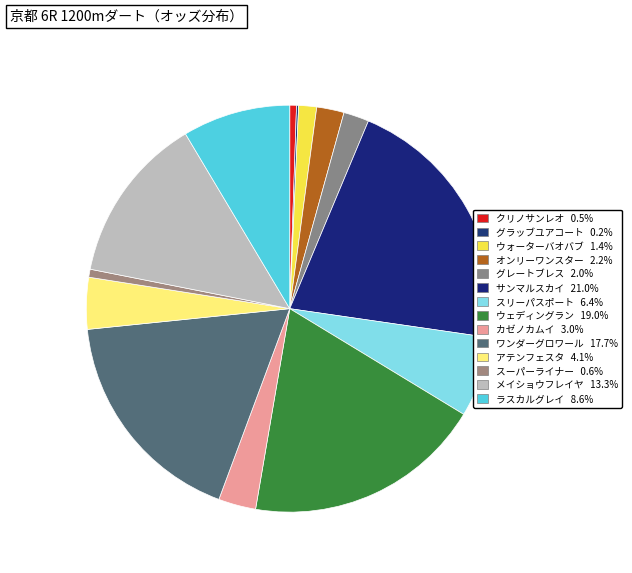

Combined, what portion of the pie is サンマルスカイ and グレートブレス?

23.0%